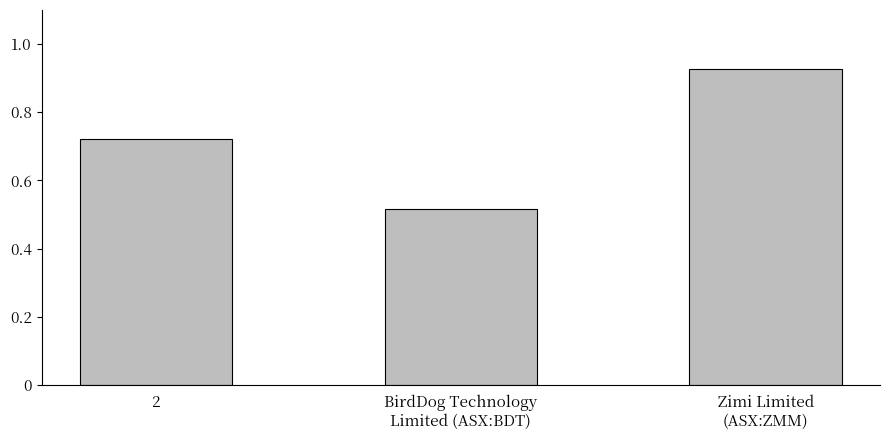

List the labels in order of value, smallest first.

BirdDog Technology
Limited (ASX:BDT), 2, Zimi Limited
(ASX:ZMM)